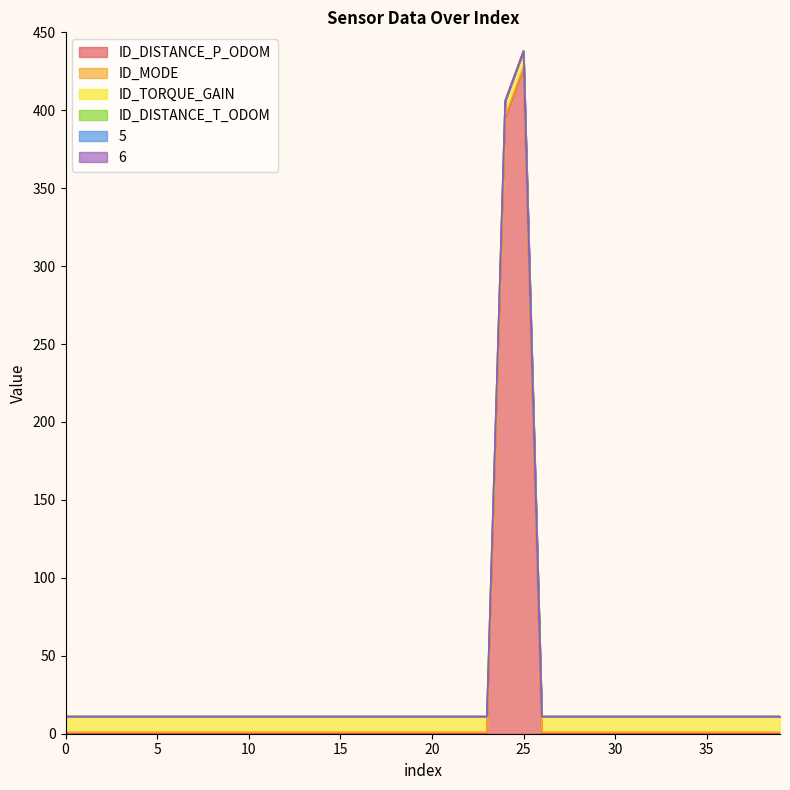

How many lines are shown in the chart?

6